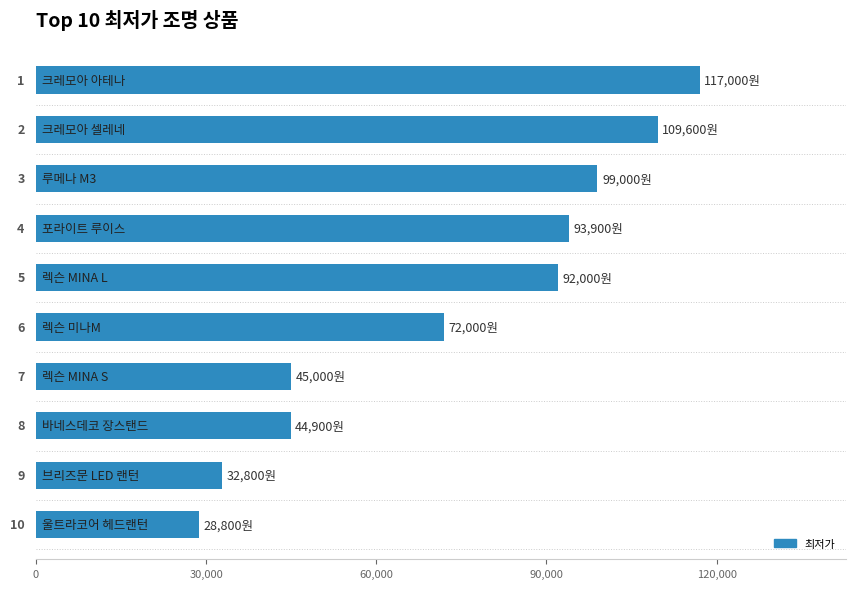

Does the chart contain stacked bars?

No